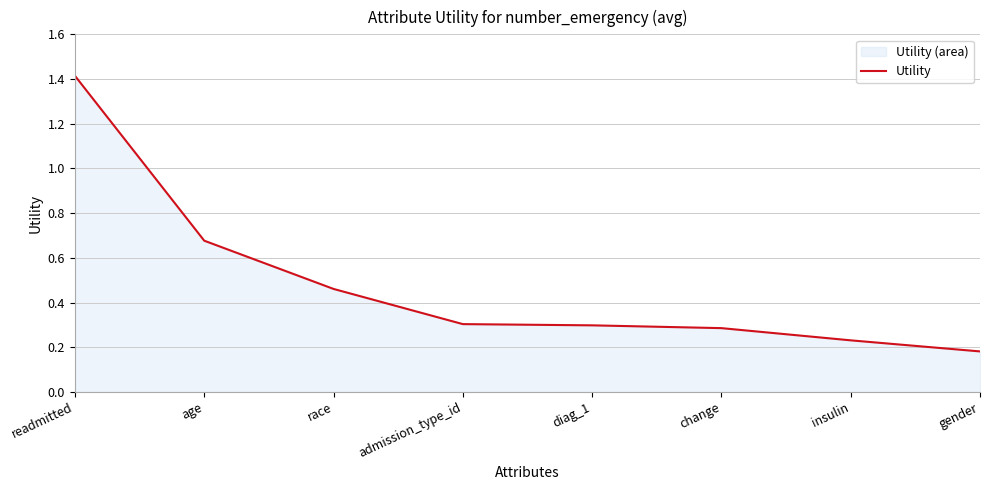

True or false: there are more than 0 points higher than both neighbors.

False